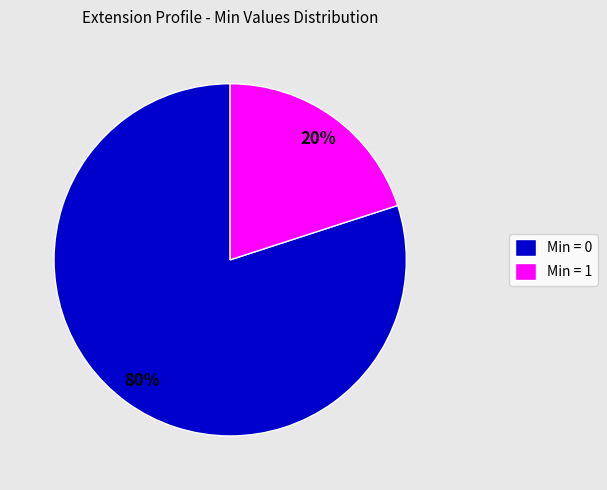

Between Min = 0 and Min = 1, which is larger?

Min = 0